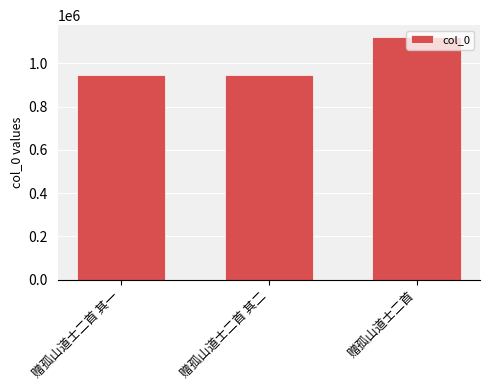

What is the sum of all values?

3016075